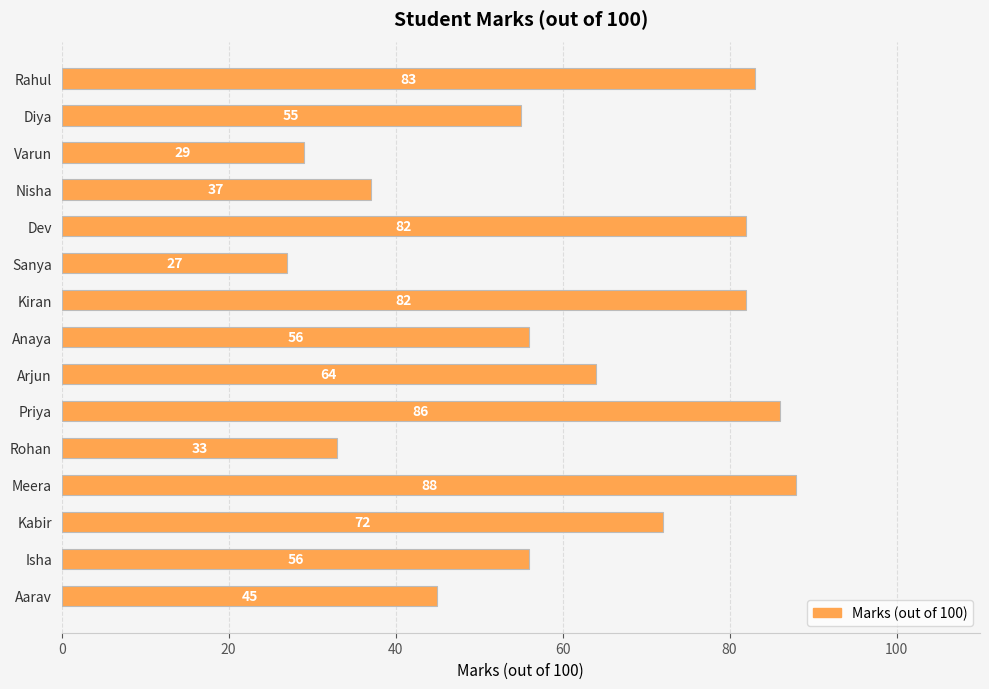

The value at Varun is 52. True or false?

False